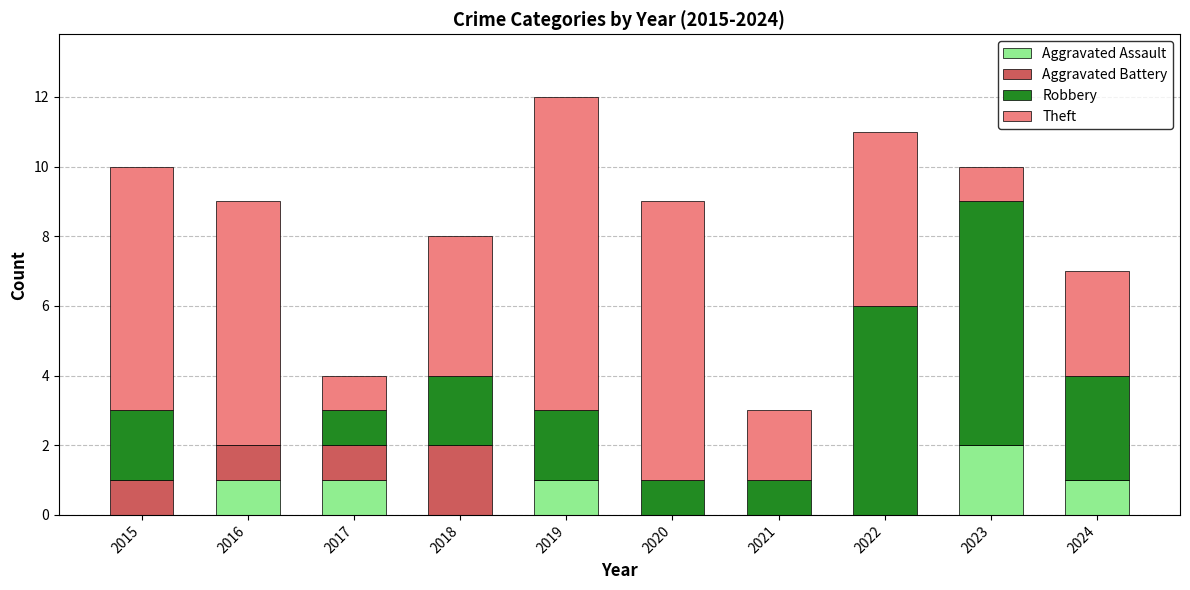

Is it true that Aggravated Assault equals 1 at 2020?

False